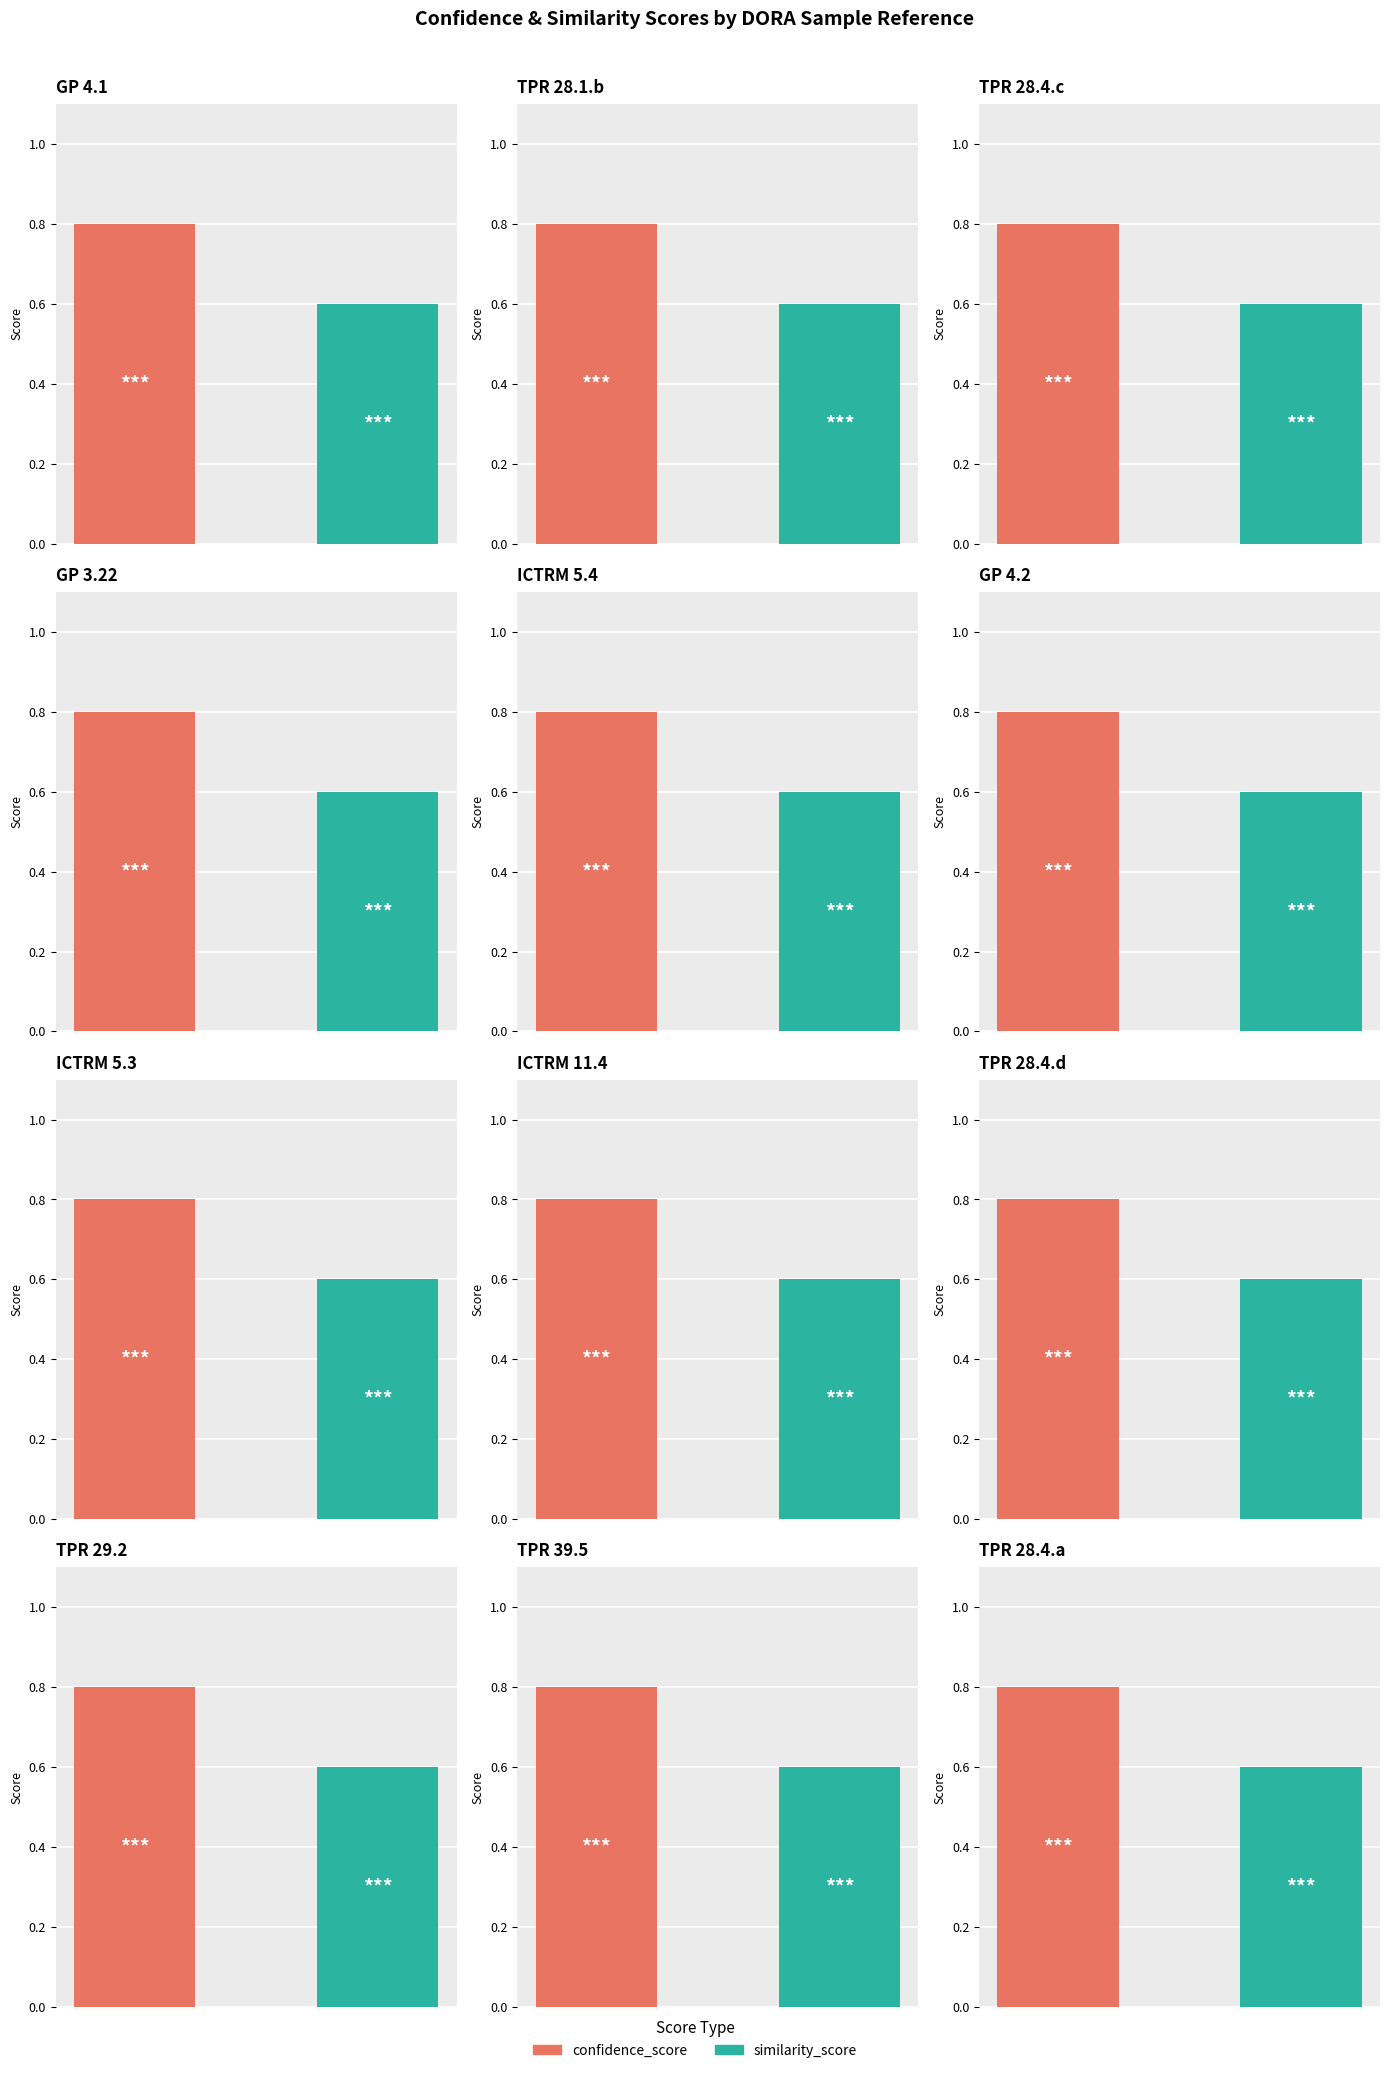

At which label does confidence_score reach its peak?

GP 4.1